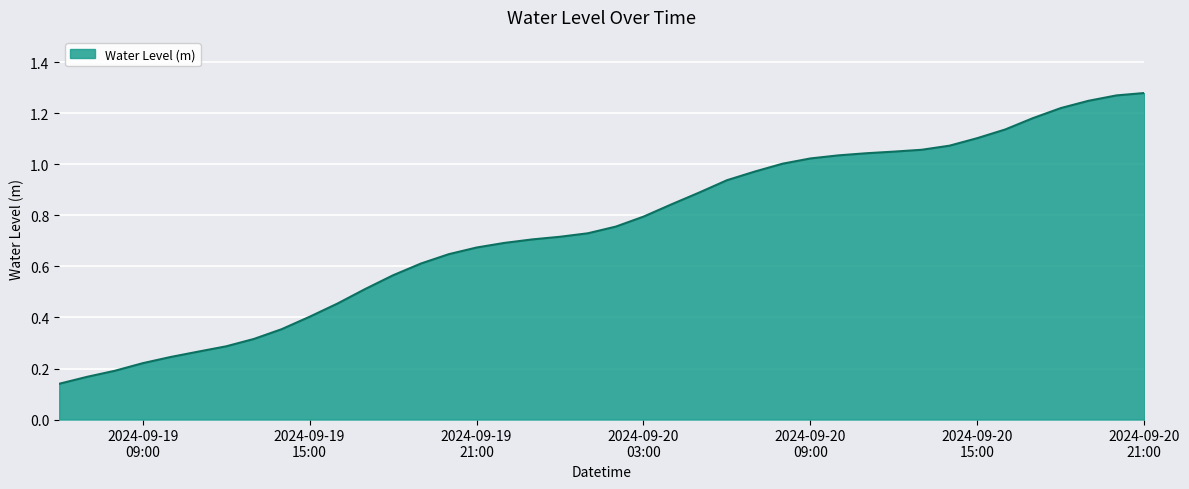

Is this an area chart (filled region under the line)?

Yes